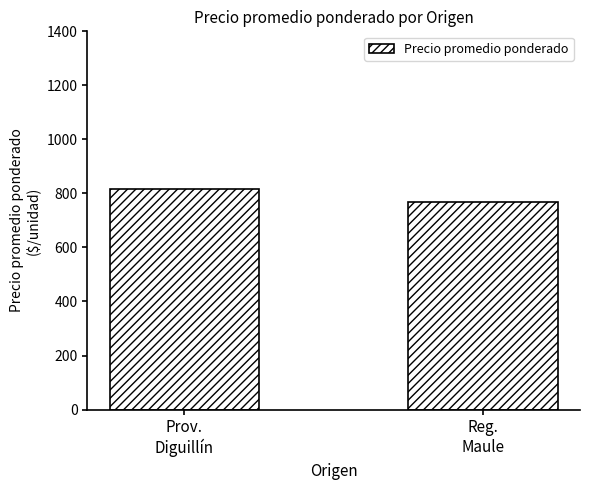

What is the average value?

792.4